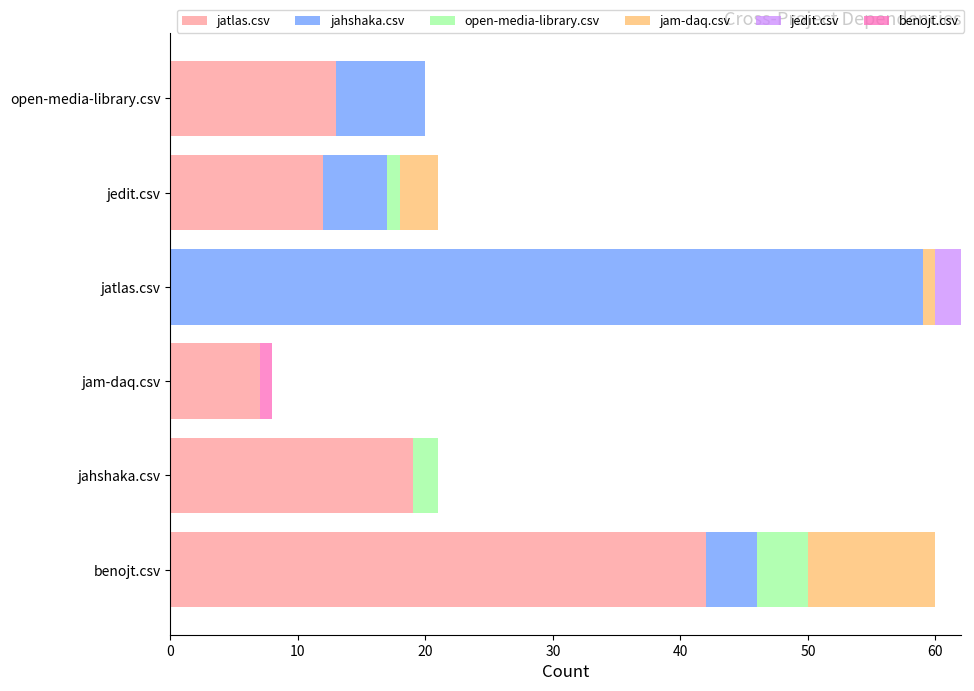

What is the total value across all series at benojt.csv?

60